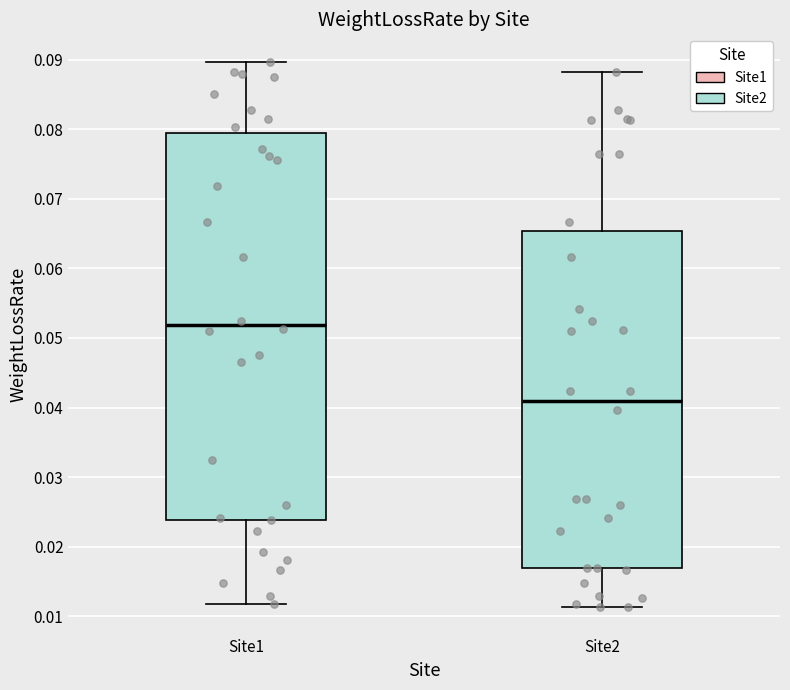

Comparing the boxes themselves (not the whiskers), which one is the tallest?

Site1